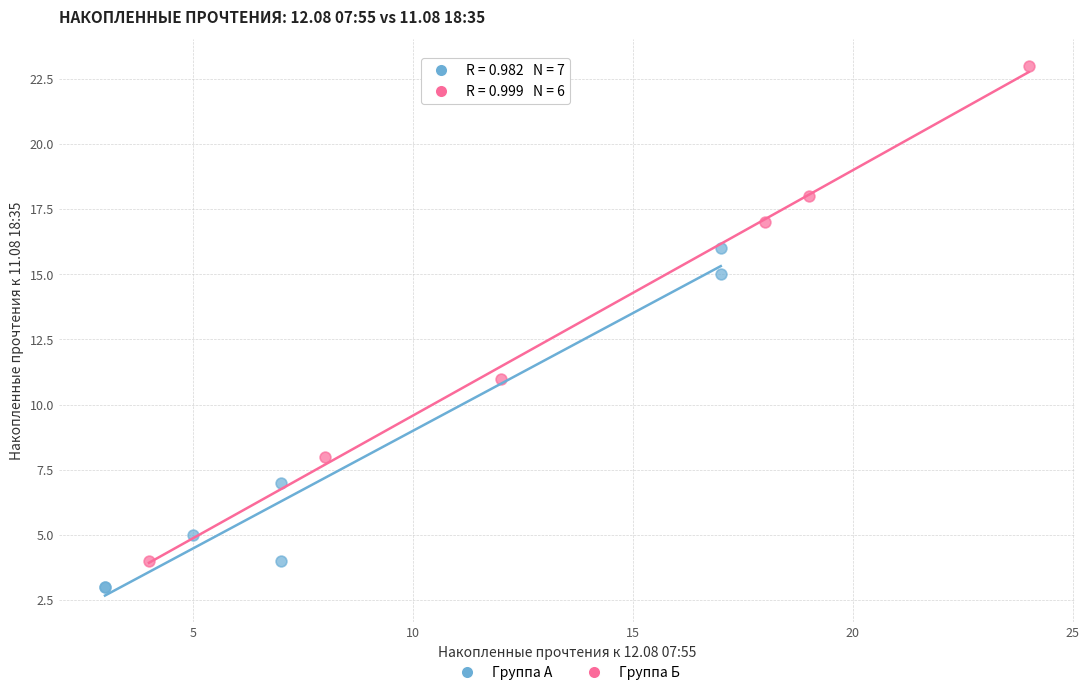

What are all the series names shown in the legend?

Группа А, Группа Б